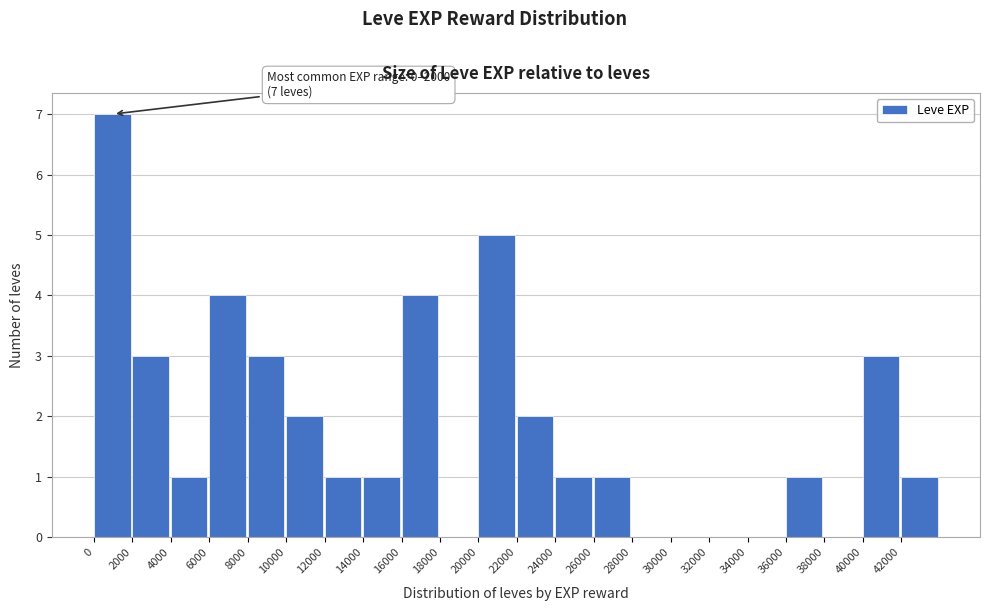

Over which range of the x-axis is the bar tallest?

0 to 2000